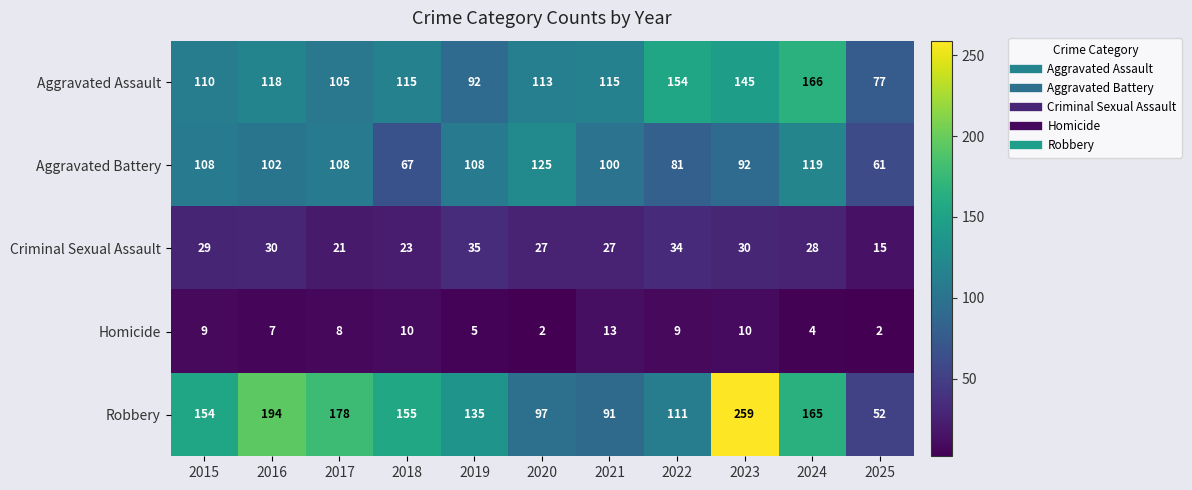

What is the greatest value displayed?

259